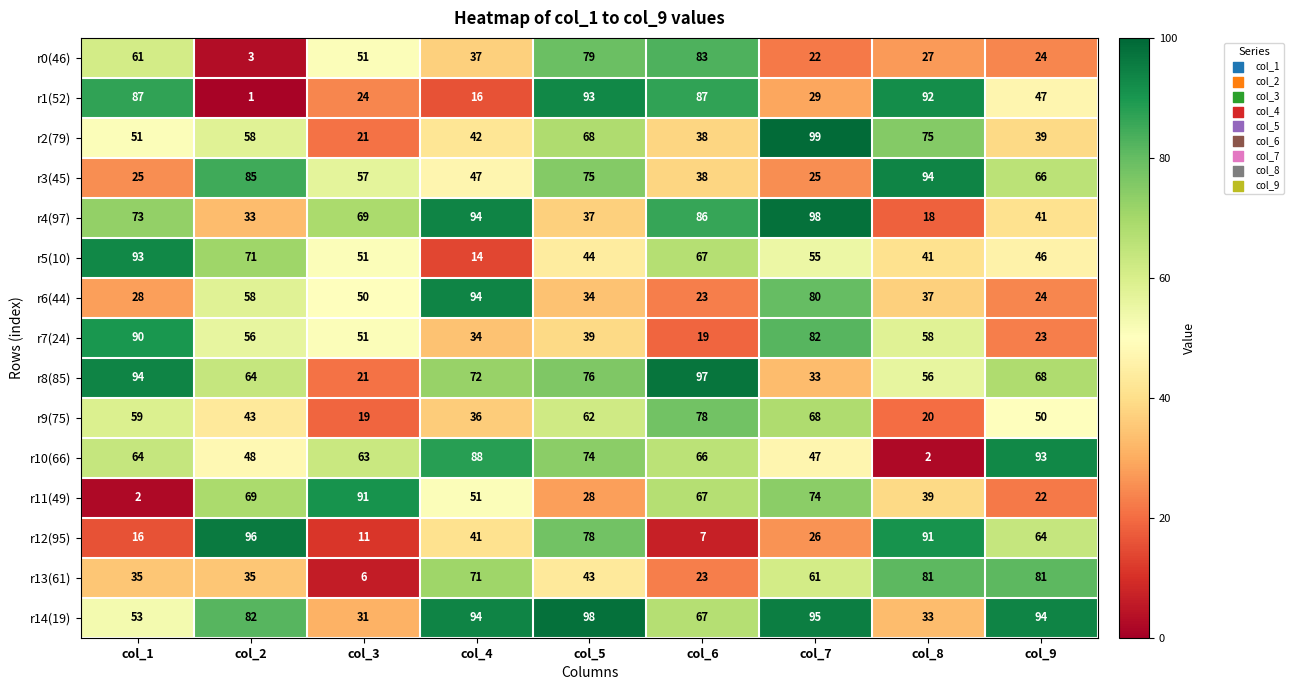

Where is r4(97) nearest to the value 58?

col_3